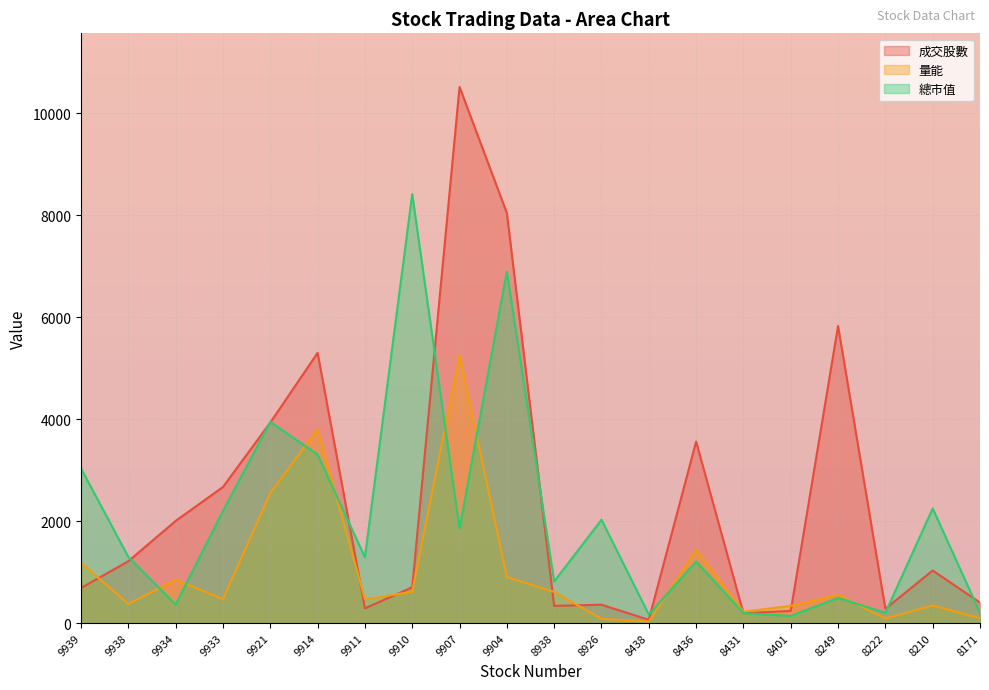

What is the total value across all series at 9934?

3215.8